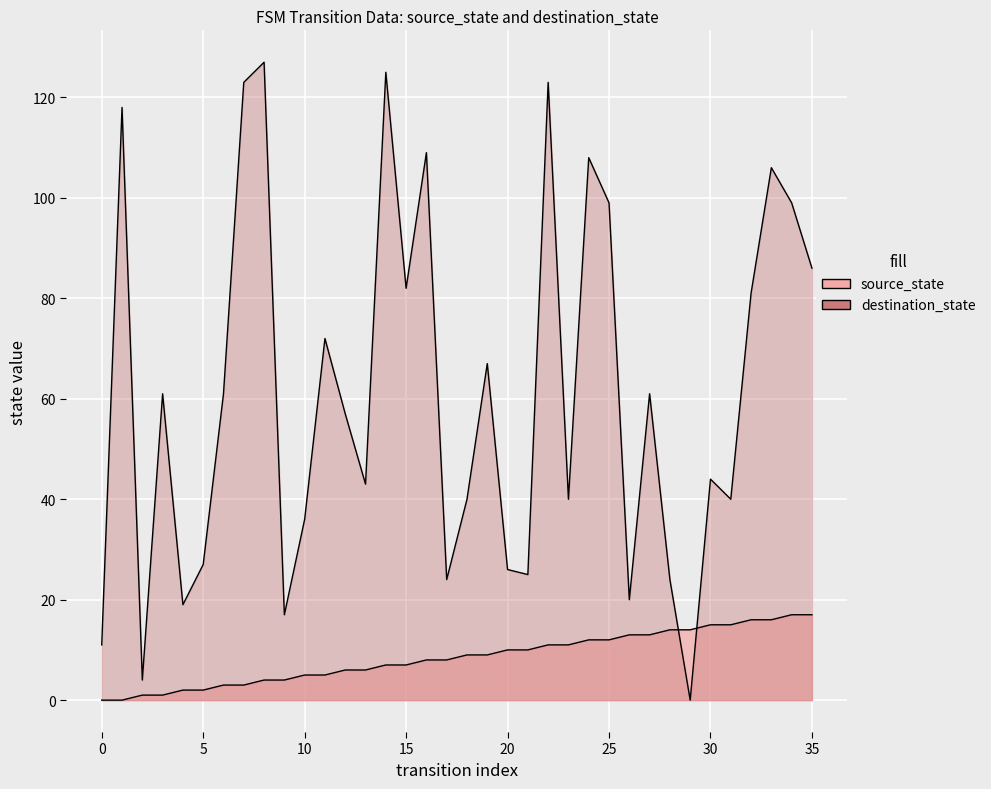

List the series in order of their peak value, highest first.

destination_state, source_state